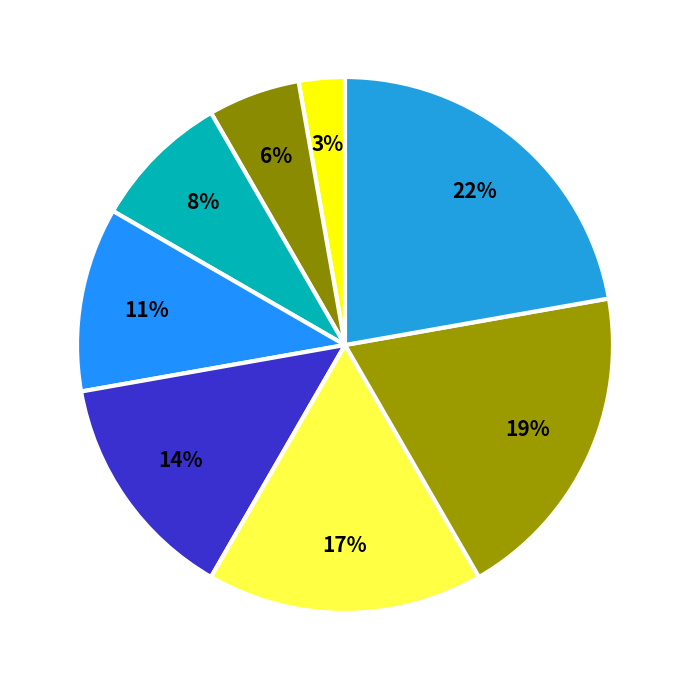

How many segments does this pie chart have?

8